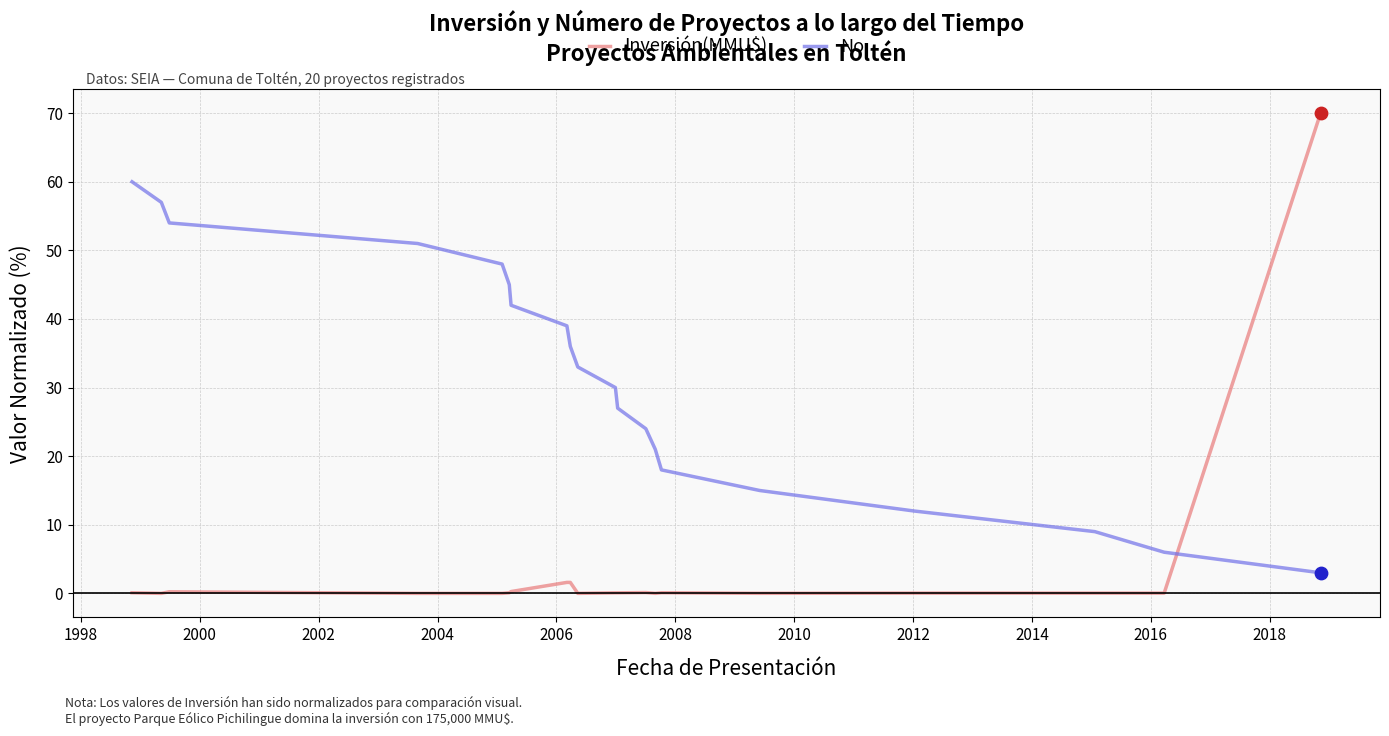

Which series has the widest spread of values?

Inversión(MMU$)